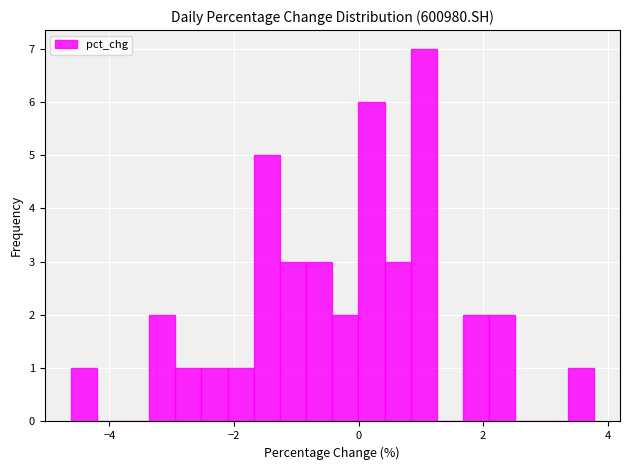

Around what value on the x-axis is the tallest bar? Give the approximate position of its centre, as read against the axis.

1.0